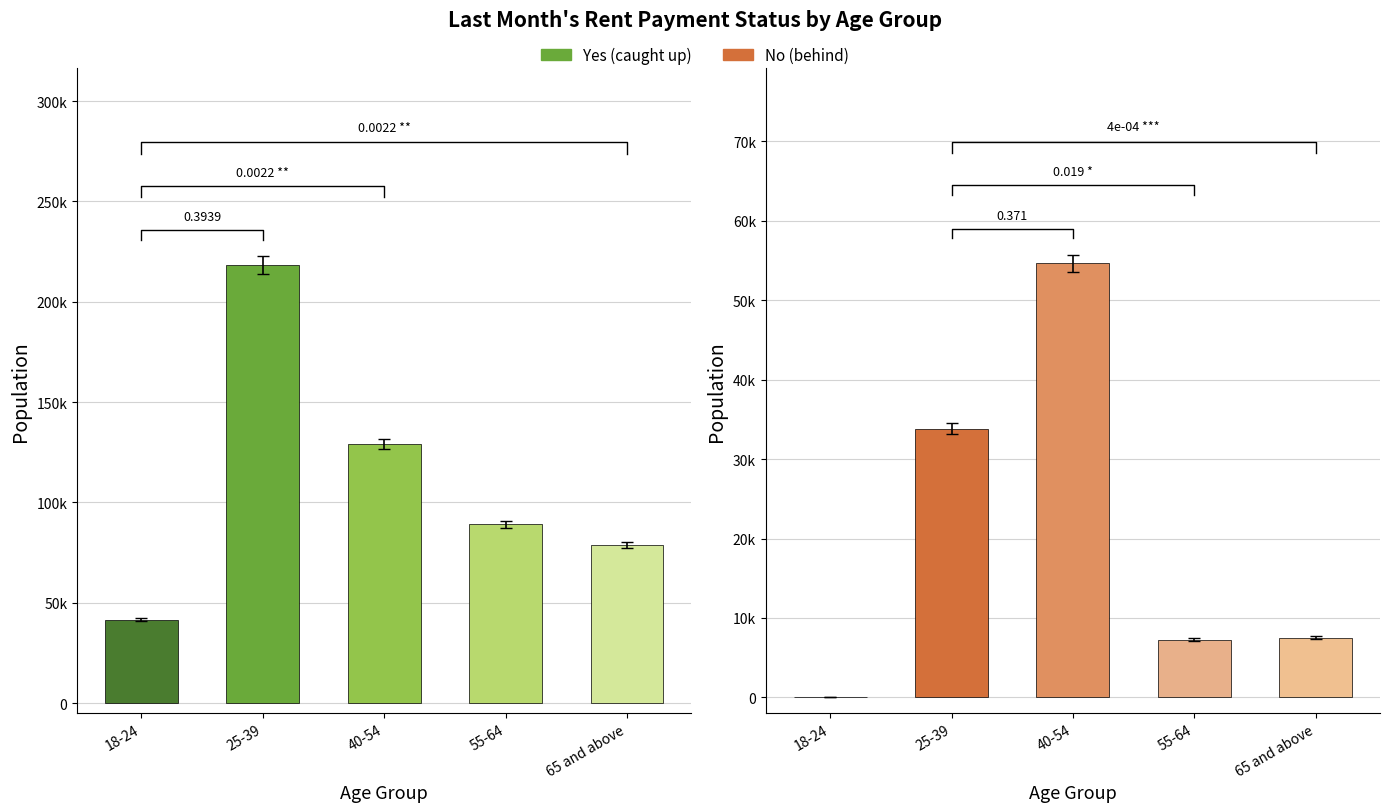

At which category is the sum across all series the highest?

25-39